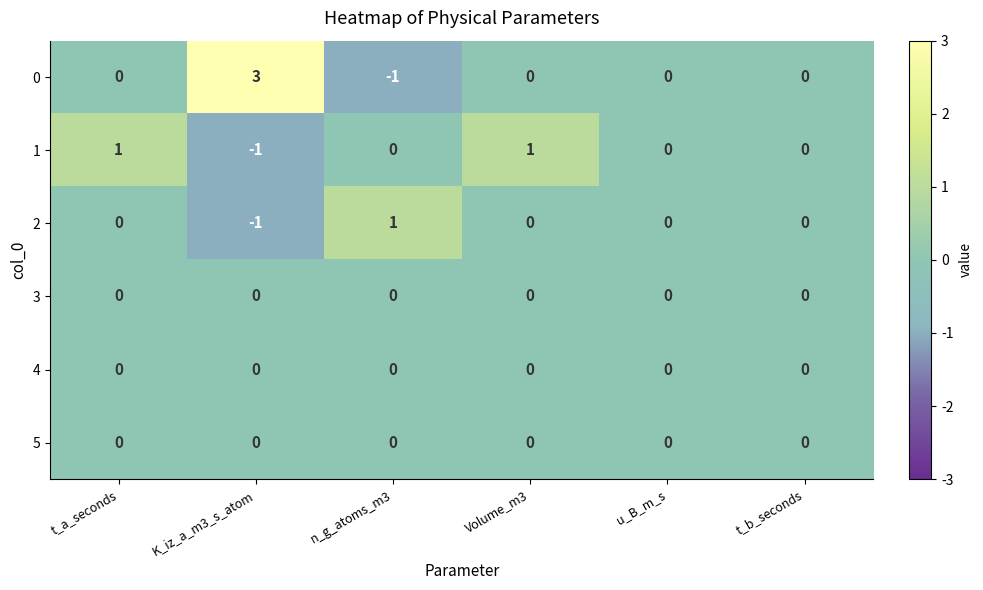

The 4 series shows 0 at K_iz_a_m3_s_atom. True or false?

True